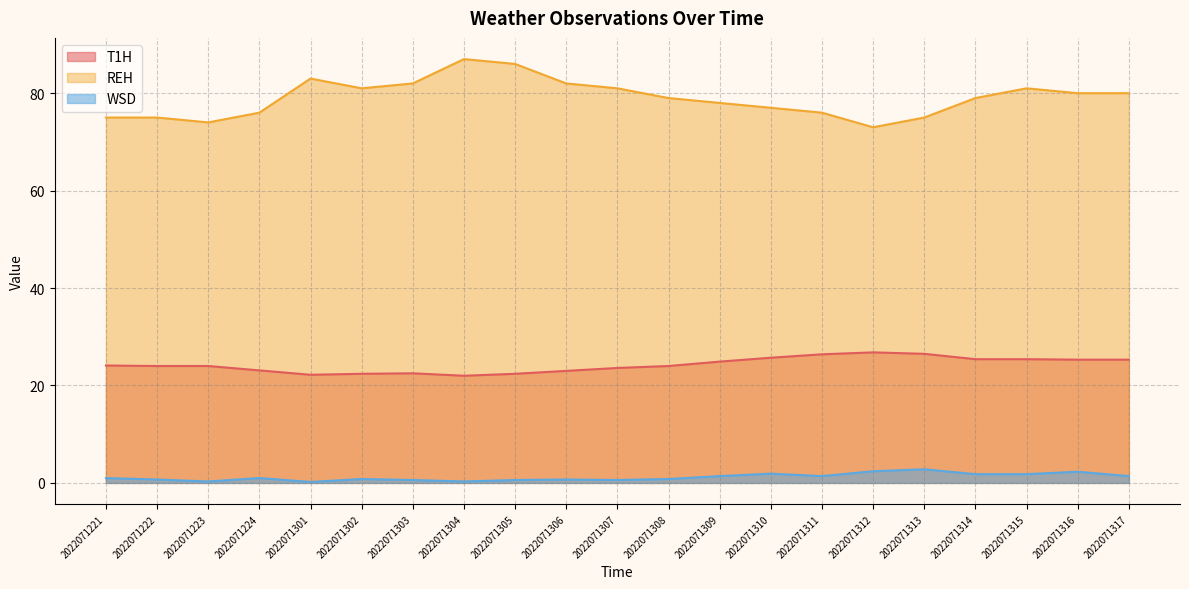

Which series has the largest total across all categories?

REH